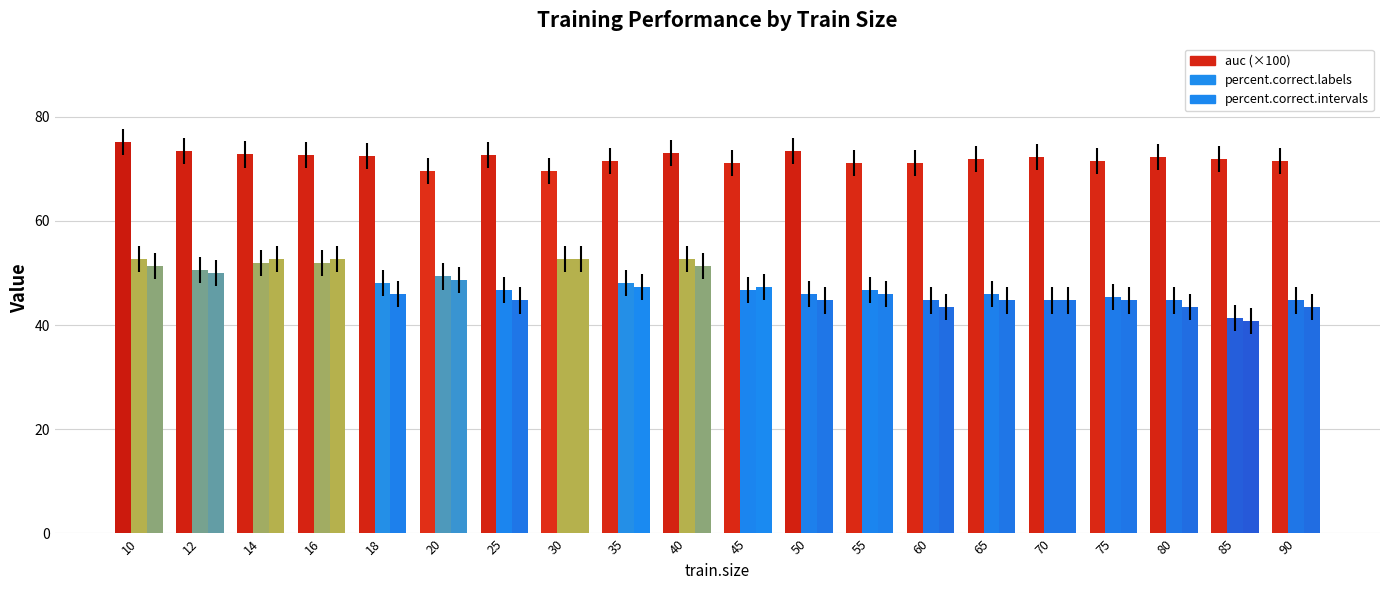

List the series in order of their peak value, highest first.

auc (×100), percent.correct.labels, percent.correct.intervals